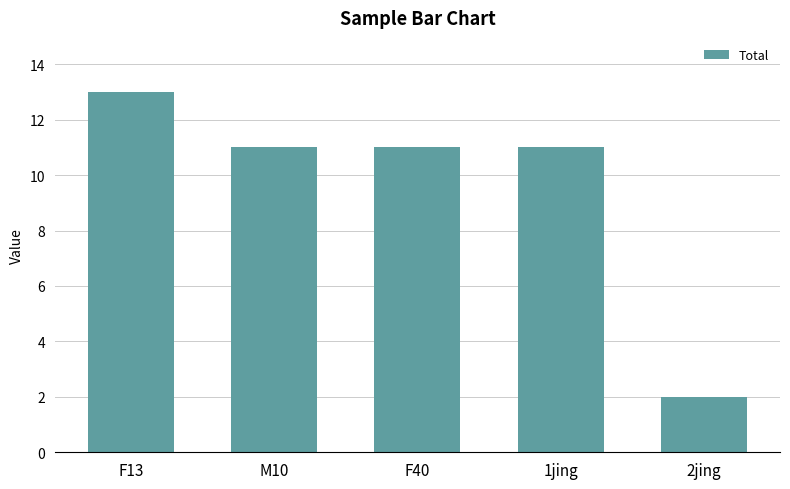

True or false: the data shows 11 at 1jing.

True